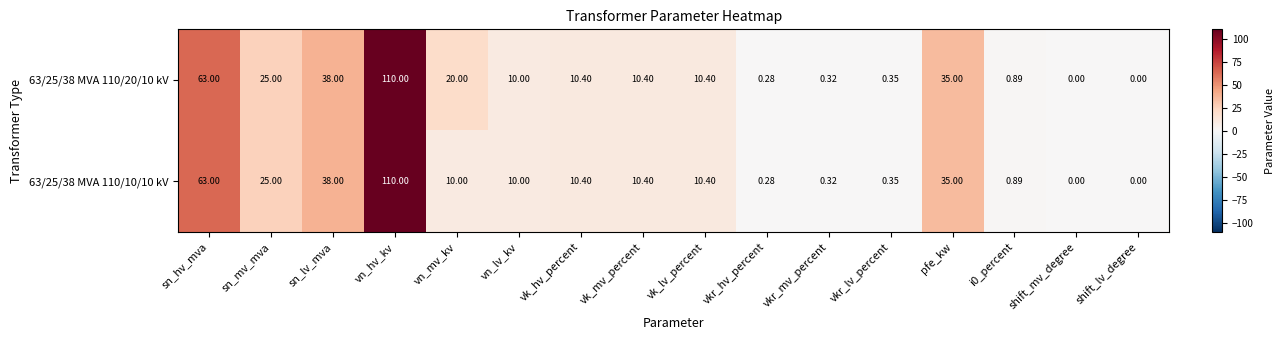

At which label does 63/25/38 MVA 110/20/10 kV first exceed 10?

sn_hv_mva